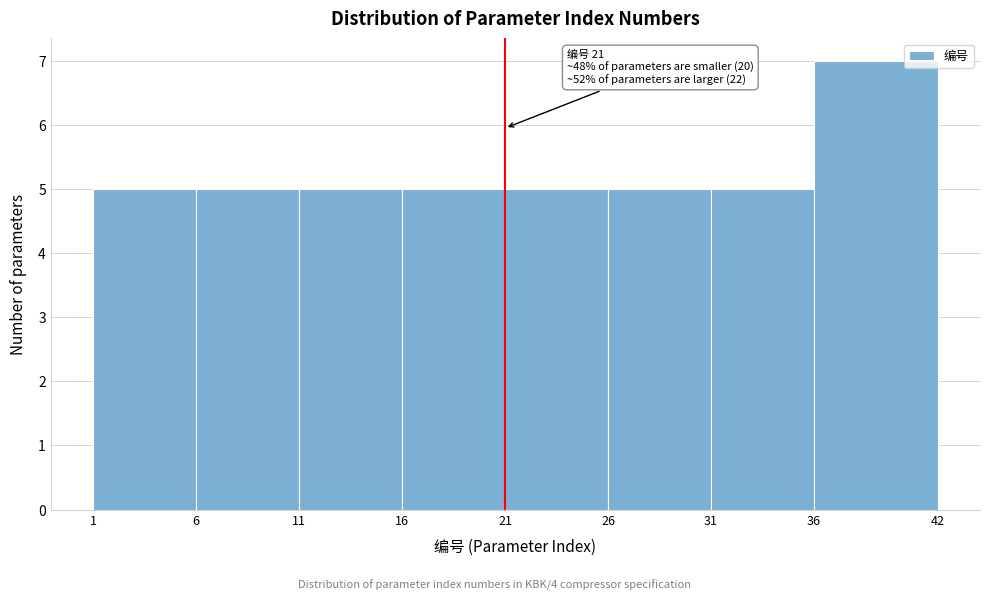

Over which range of the x-axis is the bar tallest?

36 to 42